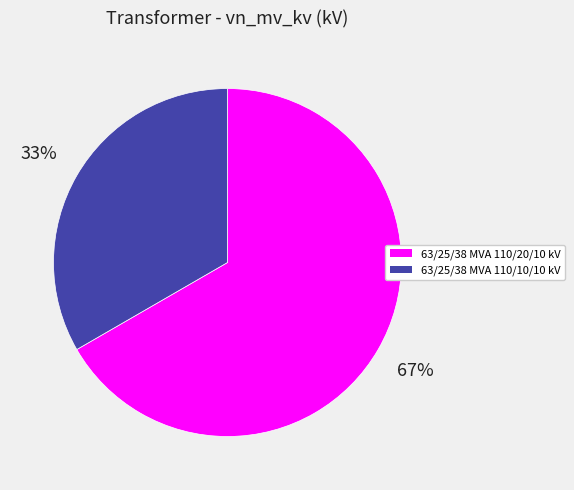

To the nearest percent, what is the average slice percentage?

50%